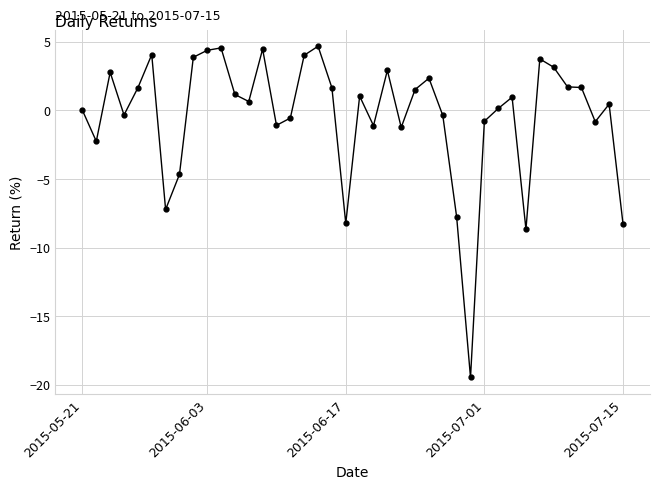

What is the value of the 35th point from the left?

3.1